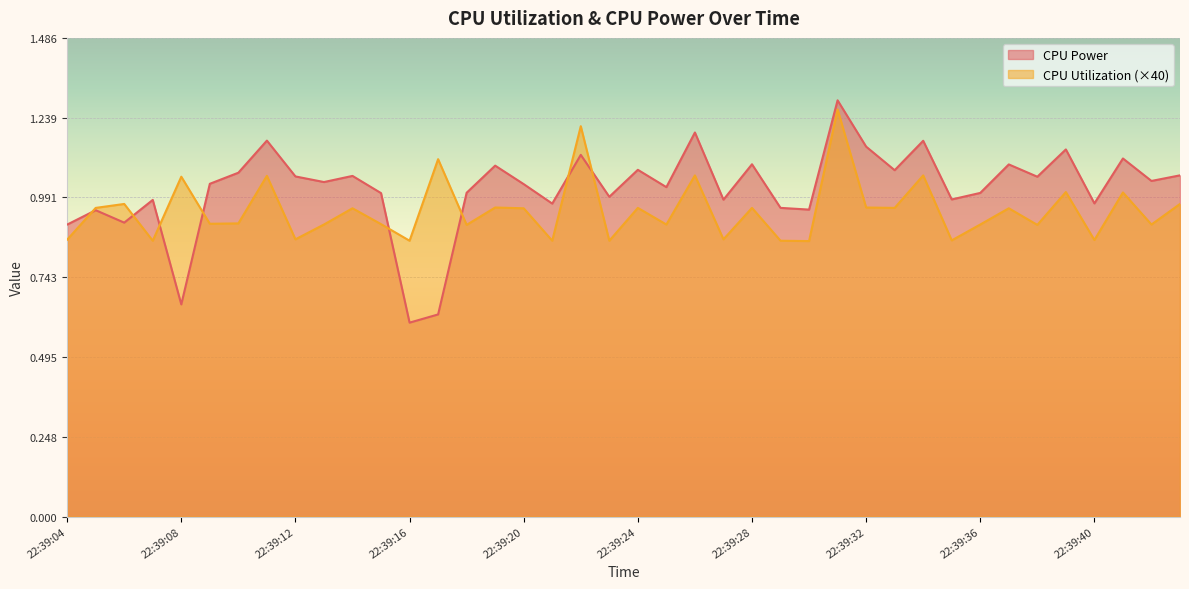

The value of CPU Power at 22:39:10 is 1.1. True or false?

True